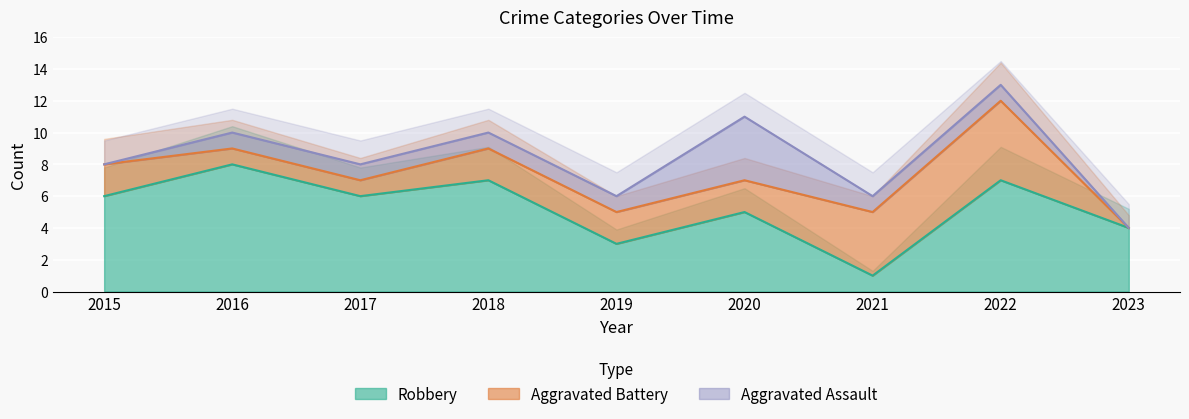

True or false: Aggravated Assault has a value of 2 at 2022.

False